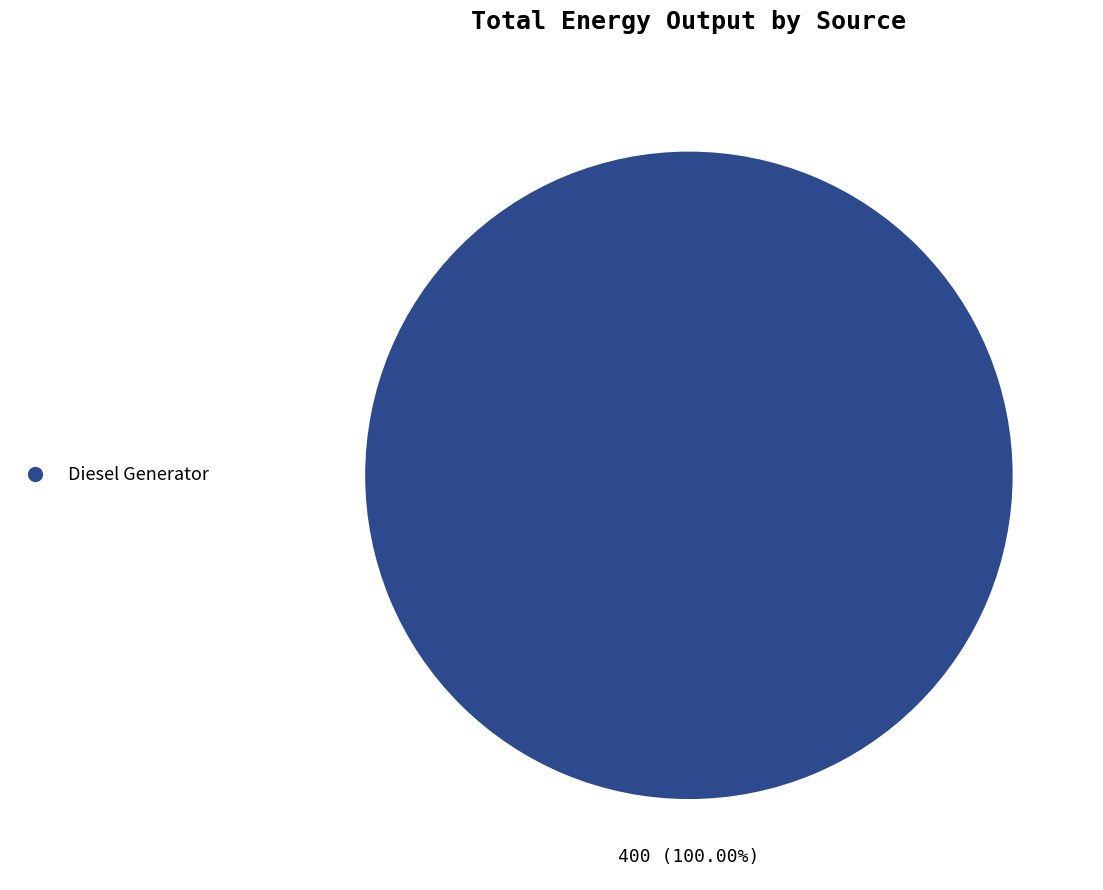

Count the number of slices in the pie.

1